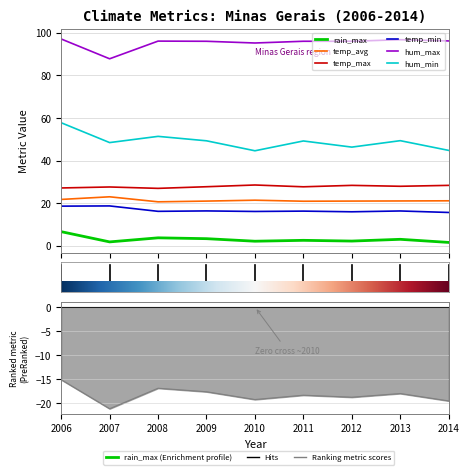

In temp_min, how many points are higher than both neighbors (excluding endpoints)?

4